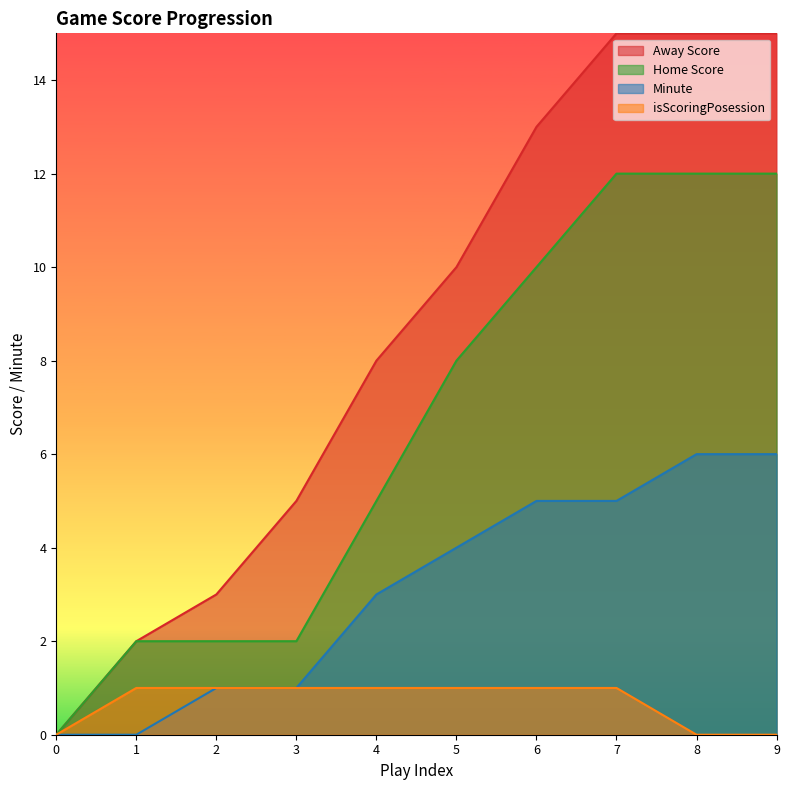

Which category has the highest value across all series?

7